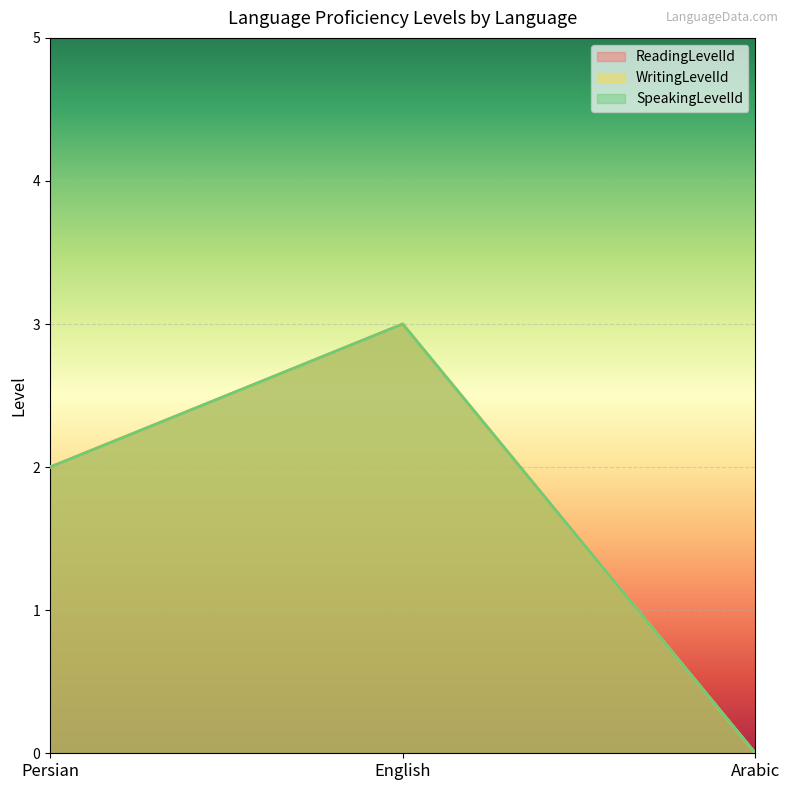

What is the maximum value for WritingLevelId?

3